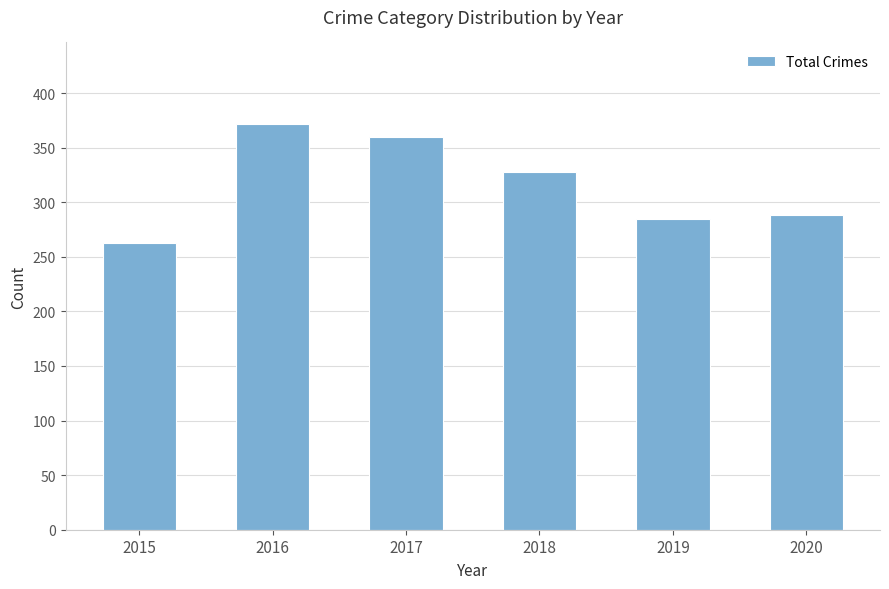

Which label corresponds to the smallest value in the chart?

2015